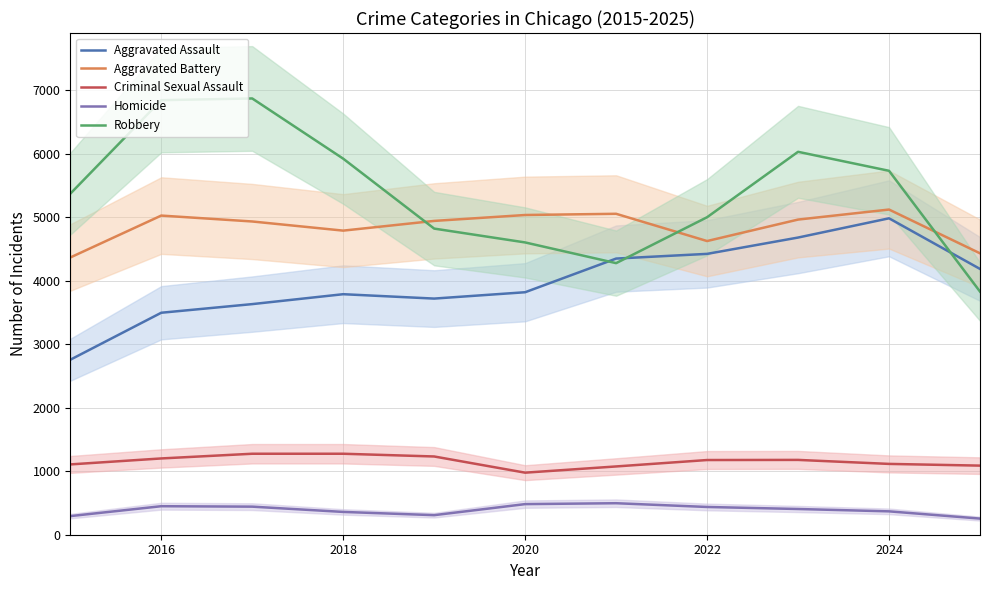

What is the lowest value of the Homicide series?

254